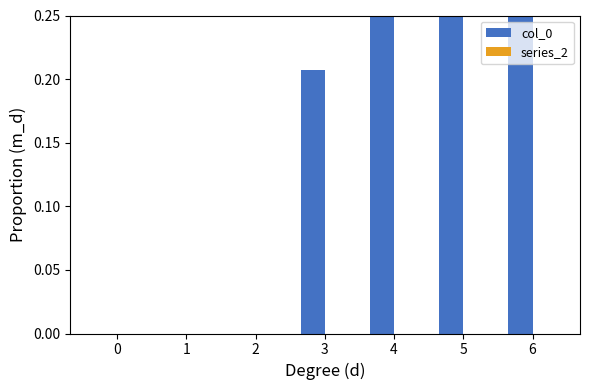

What are all the series names shown in the legend?

col_0, series_2